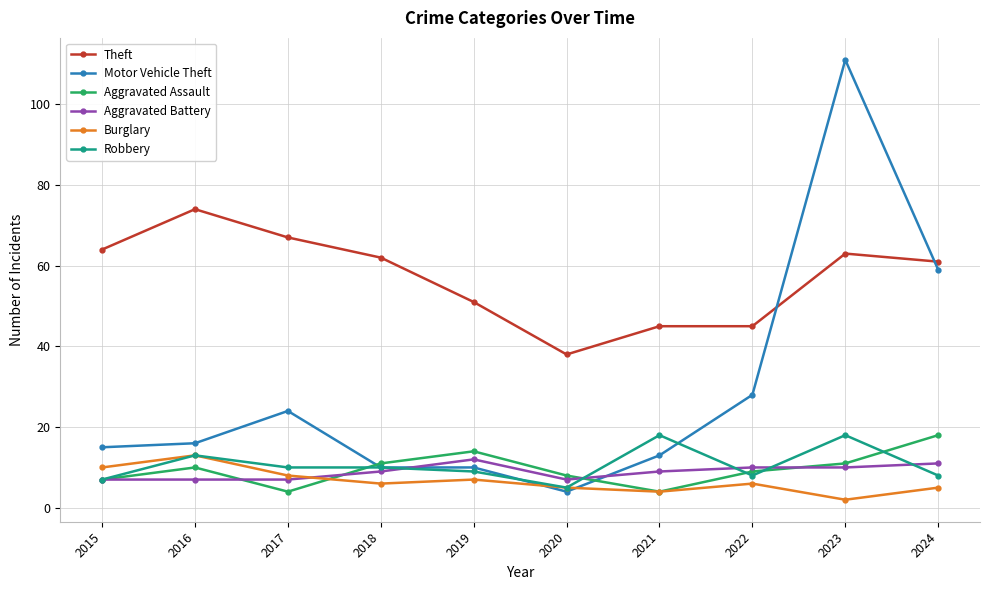

What is the highest value of the Aggravated Battery series?

12